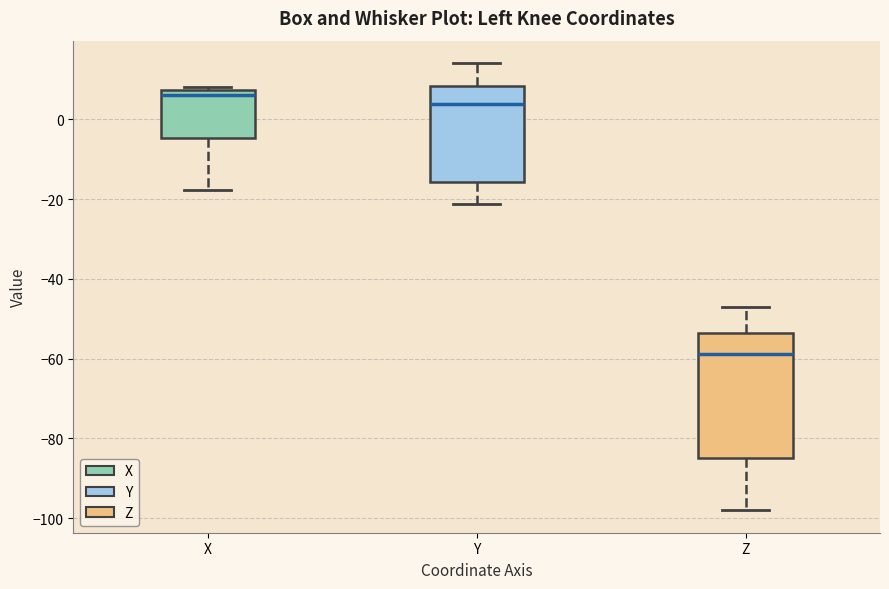

Which box is the tallest, from its lower edge to its upper edge?

Z